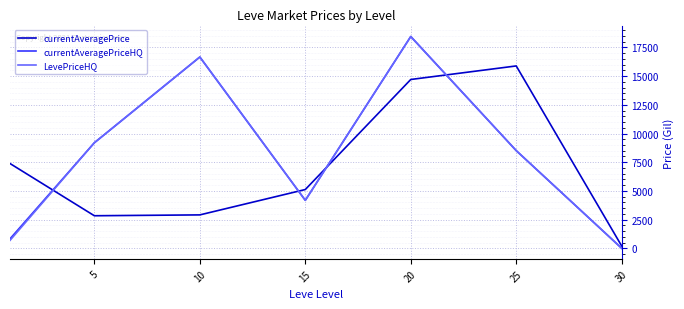

Does the chart display data point markers on the line(s)?

No